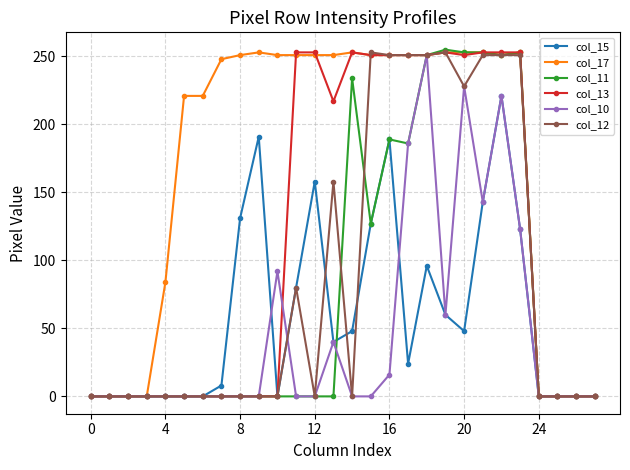

Which series has the largest total across all categories?

col_17